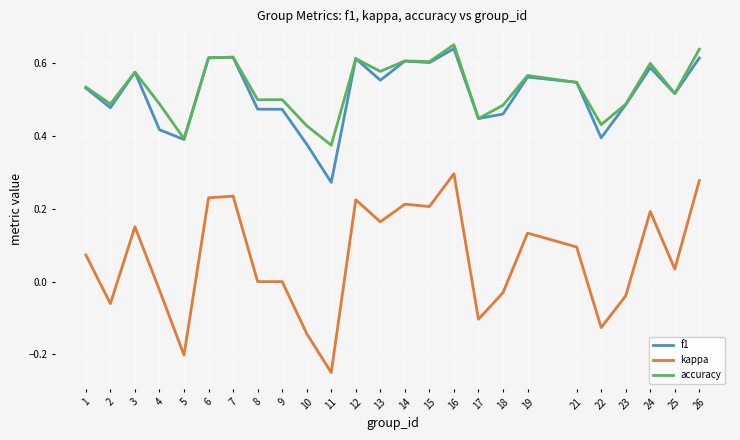

Where is the first local minimum for kappa?

2